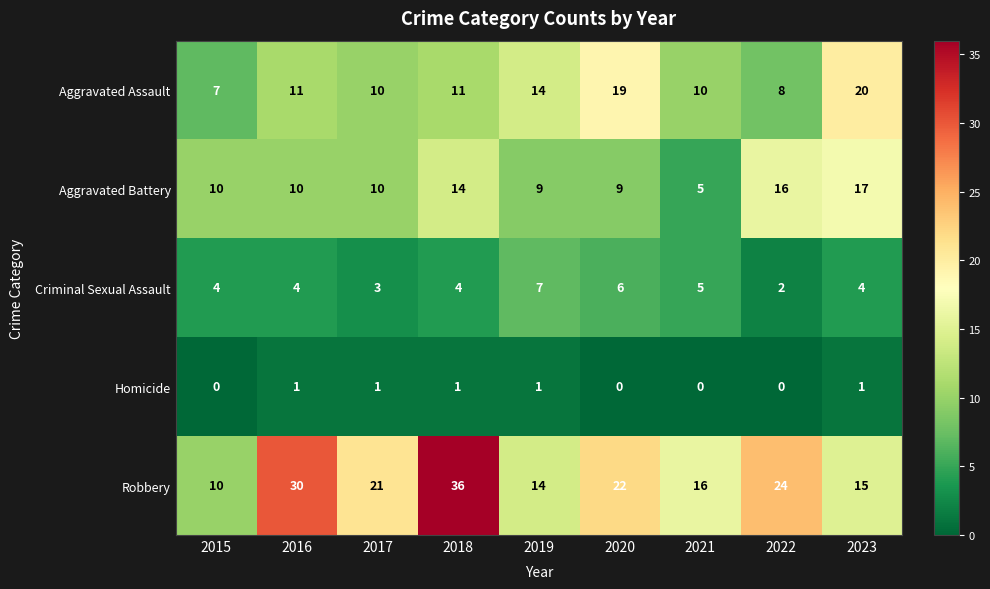

Which series has the widest spread of values?

Robbery